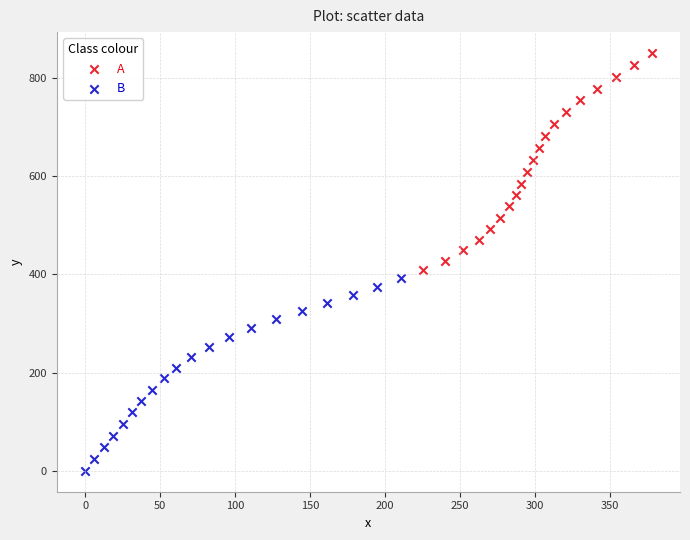

Which series has the largest Y range (max minus min)?

A